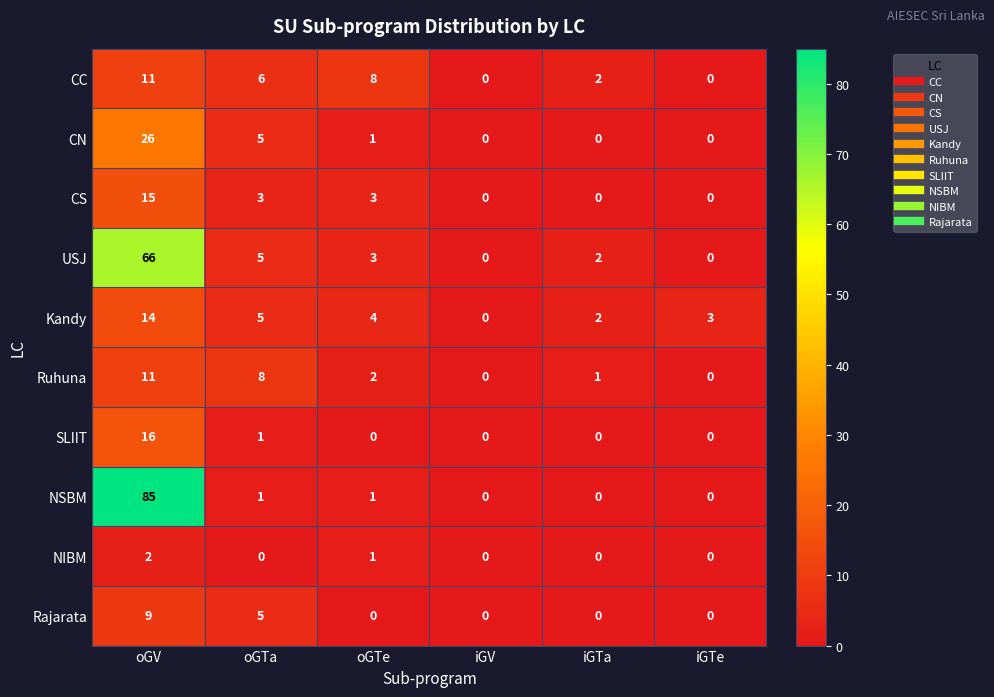

True or false: NSBM has a value of 0 at oGTa.

False